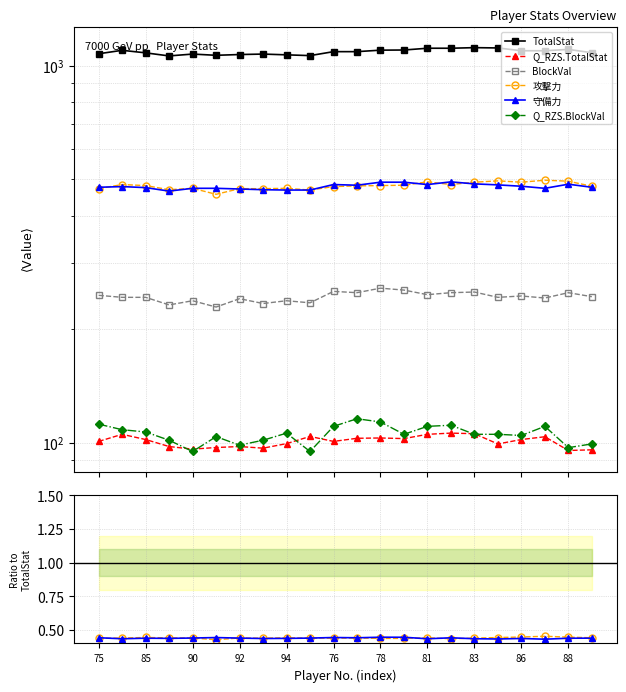

Which series has the largest total across all categories?

TotalStat